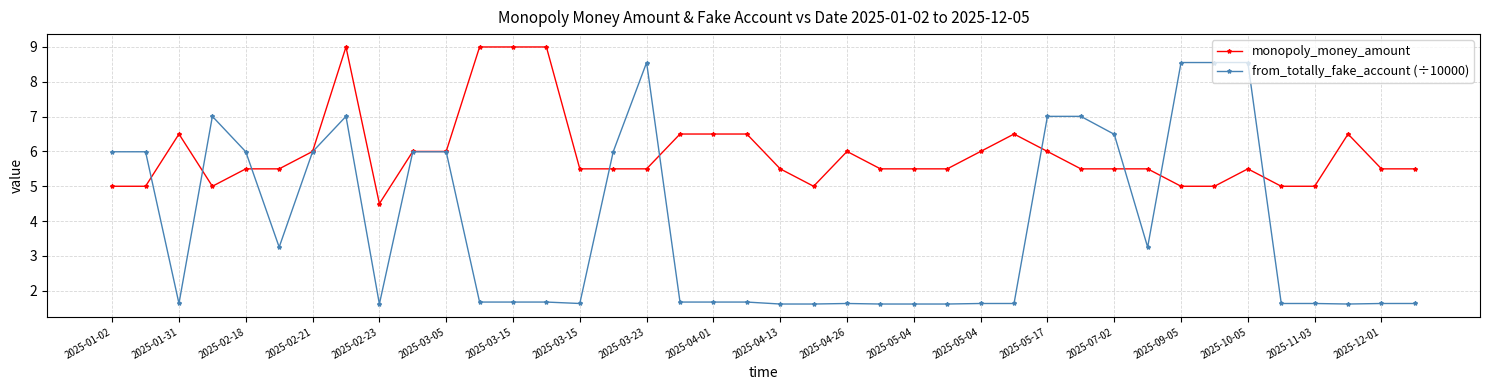

Which series has the largest total across all categories?

monopoly_money_amount